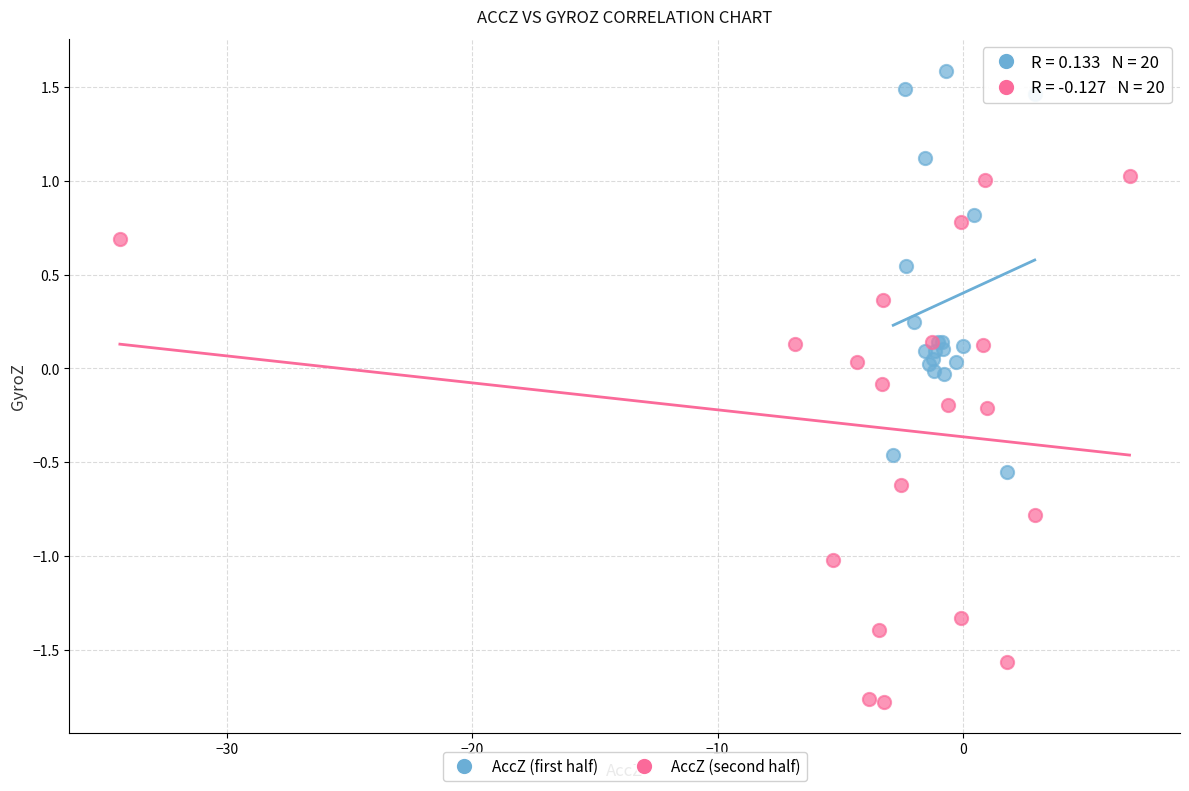

Which series reaches the maximum Y coordinate?

AccZ (first half)